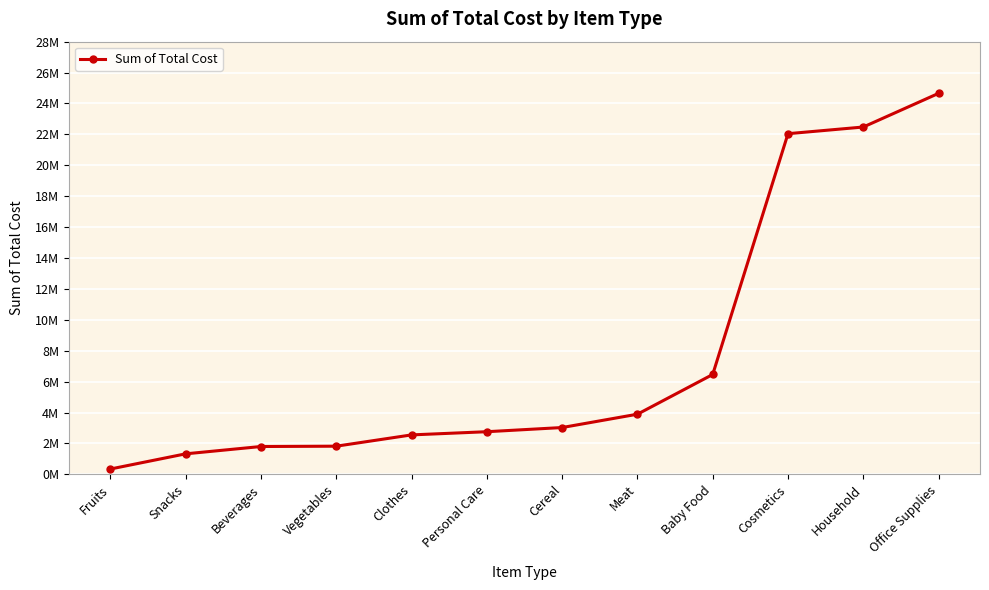

Count the number of values greater than 3030455.

6